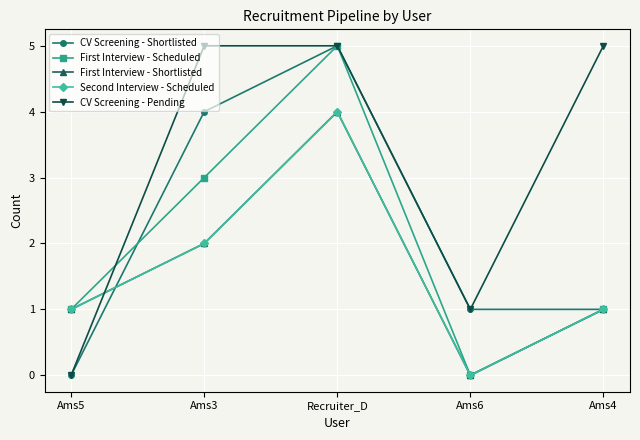

Does the chart have visible grid lines?

Yes